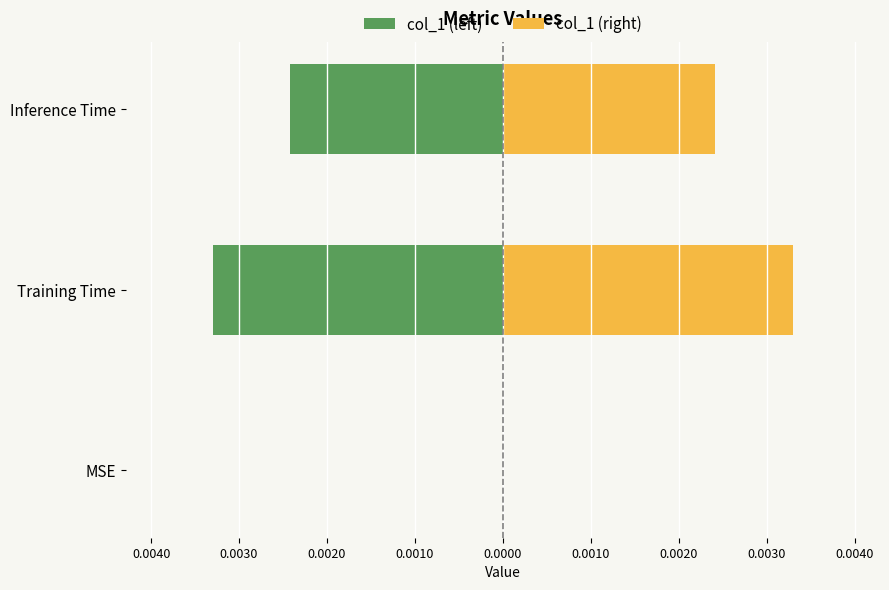

The value of col_1 (left) at Inference Time is -0.0. True or false?

False